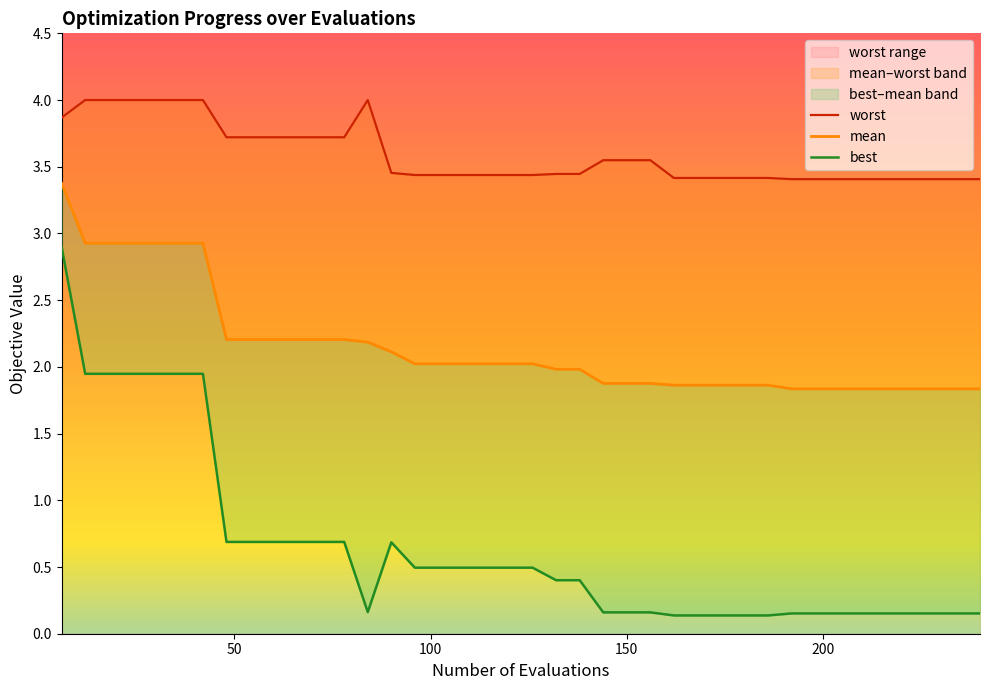

Reading left to right, transcribe all the data shown in this chart.

mean: 3.4	2.9	2.9	2.9	2.9	2.9	2.9	2.2	2.2	2.2	2.2	2.2	2.2	2.2	2.1	2.0	2.0	2.0	2.0	2.0	2.0	2.0	2.0	1.9	1.9	1.9	1.9	1.9	1.9	1.9	1.9	1.8	1.8	1.8	1.8	1.8	1.8	1.8	1.8	1.8
best: 2.9	1.9	1.9	1.9	1.9	1.9	1.9	0.7	0.7	0.7	0.7	0.7	0.7	0.2	0.7	0.5	0.5	0.5	0.5	0.5	0.5	0.4	0.4	0.2	0.2	0.2	0.1	0.1	0.1	0.1	0.1	0.2	0.2	0.2	0.2	0.2	0.2	0.2	0.2	0.2
worst: 3.9	4.0	4.0	4.0	4.0	4.0	4.0	3.7	3.7	3.7	3.7	3.7	3.7	4.0	3.5	3.4	3.4	3.4	3.4	3.4	3.4	3.4	3.4	3.5	3.5	3.5	3.4	3.4	3.4	3.4	3.4	3.4	3.4	3.4	3.4	3.4	3.4	3.4	3.4	3.4